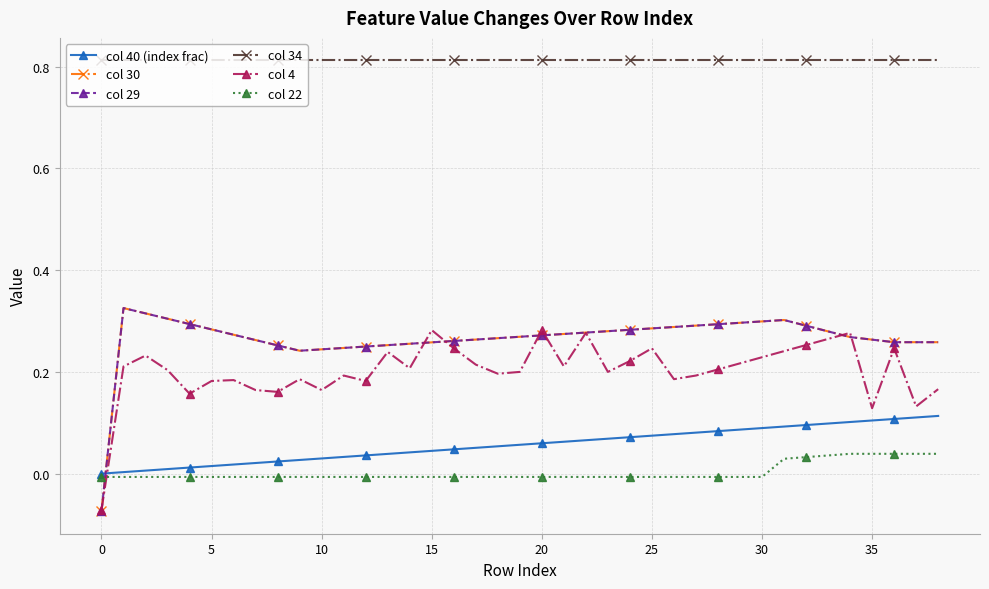

Count the col 4 values in the range 0 to 1.

38